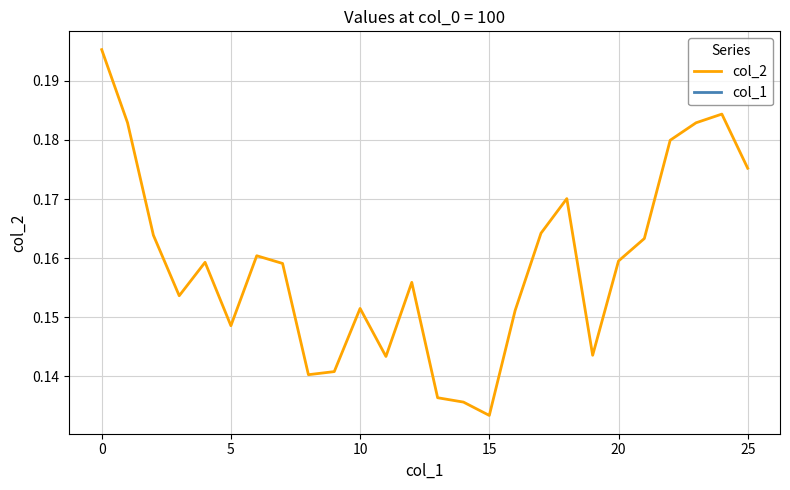

At which label is col_2 closest to 0?

15